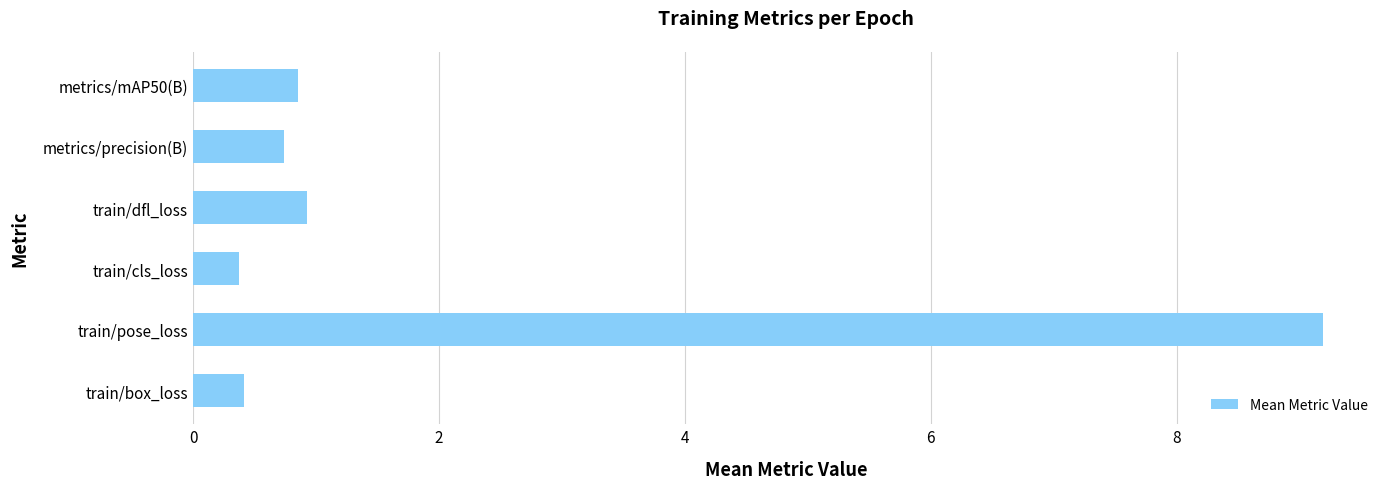

What value does the data have at train/dfl_loss?

0.9